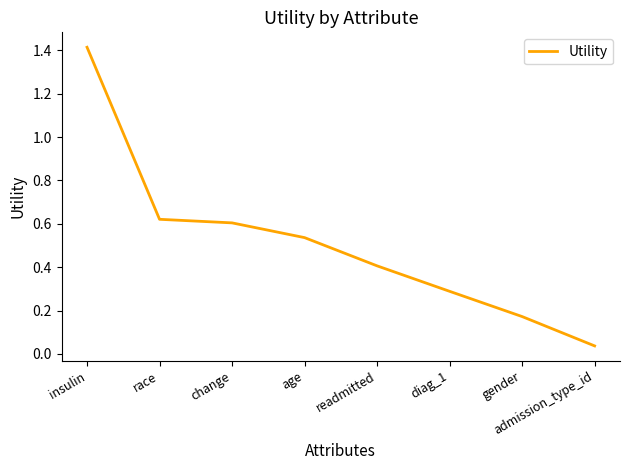

Is it true that the value at readmitted is 0.7?

False